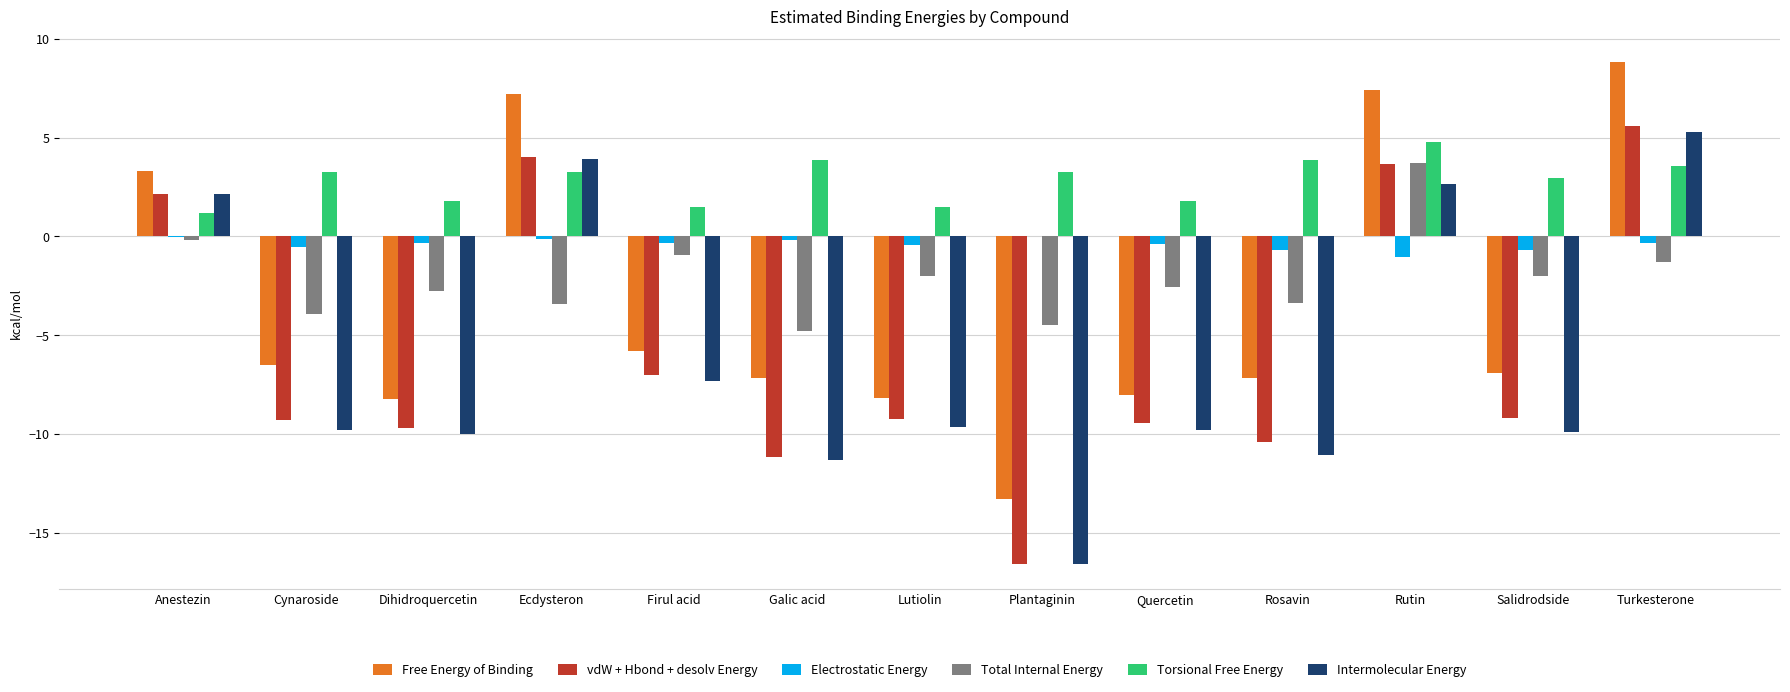

At which label does Torsional Free Energy first exceed 3?

Cynaroside